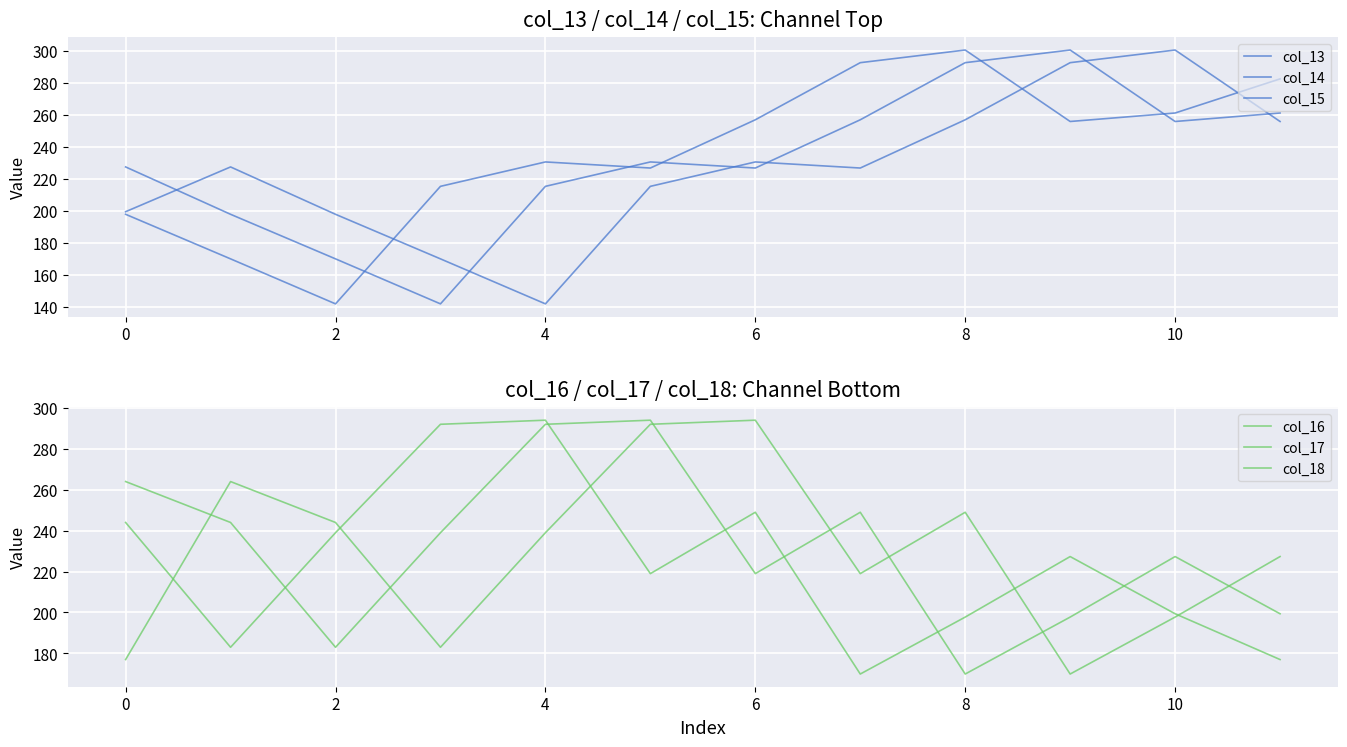

At which category is the sum across all series the highest?

8